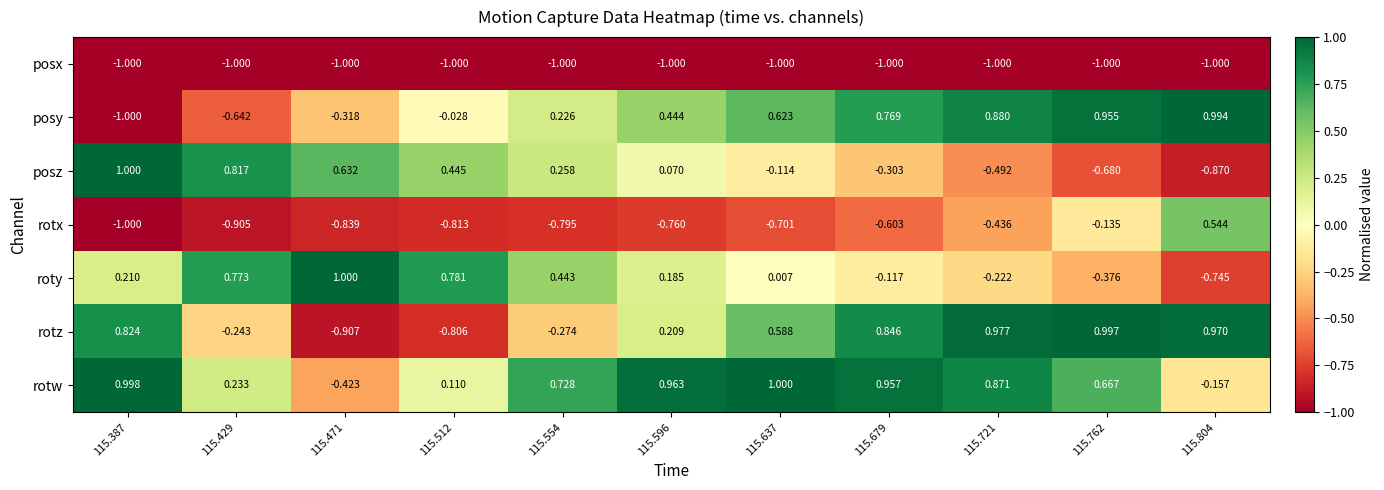

Between 115.387 and 115.804, which series saw the biggest shift?

posy